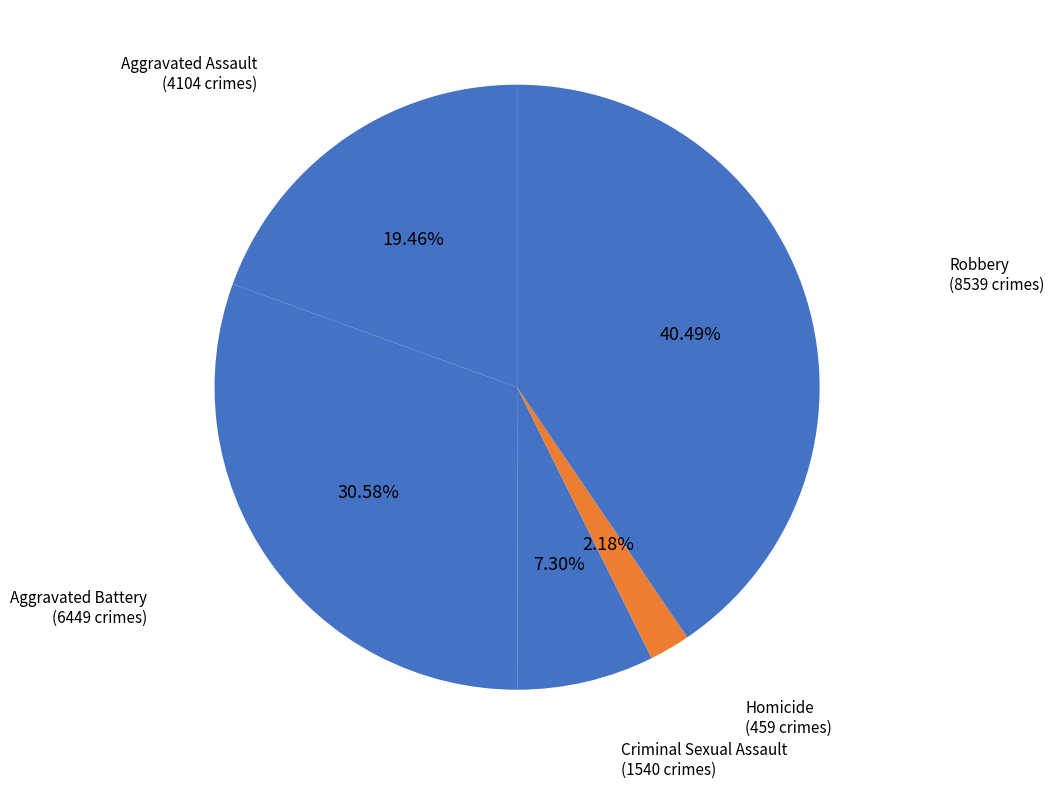

Count the number of slices in the pie.

5